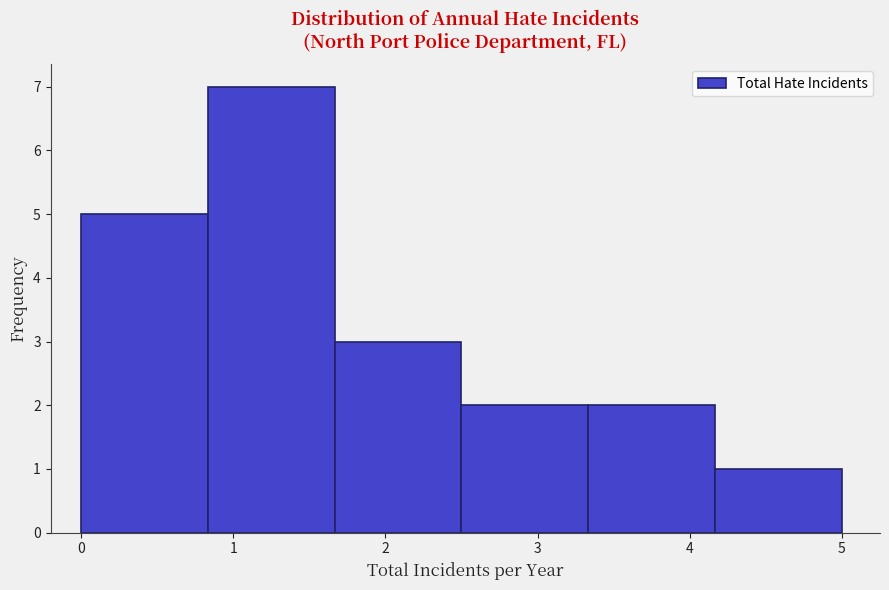

Which range on the x-axis has the tallest bar?

0.8 to 1.7